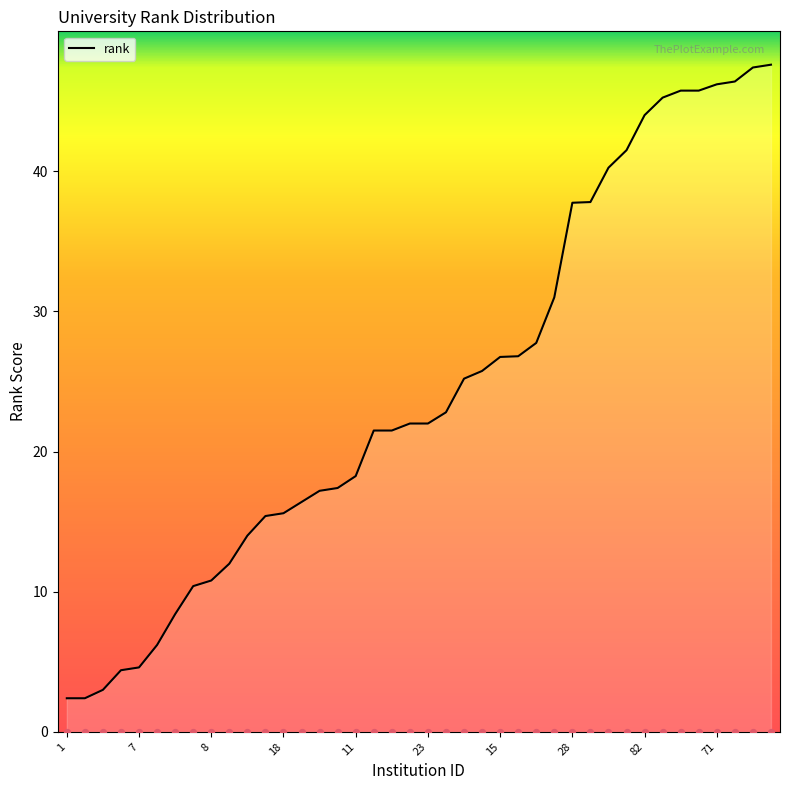

What is the change in value from 18 to 82?

+28.4